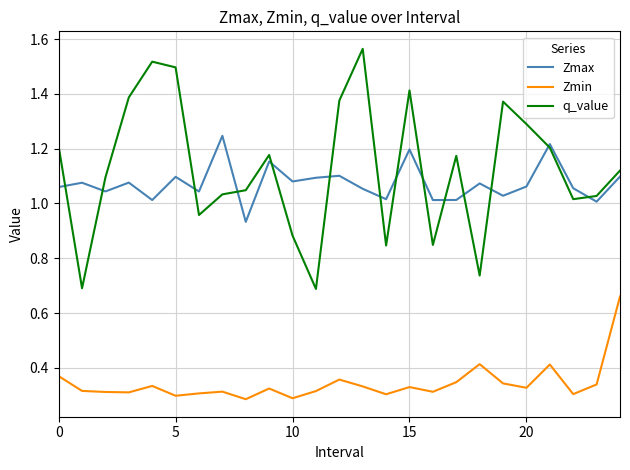

True or false: q_value and Zmin intersect in this chart.

False